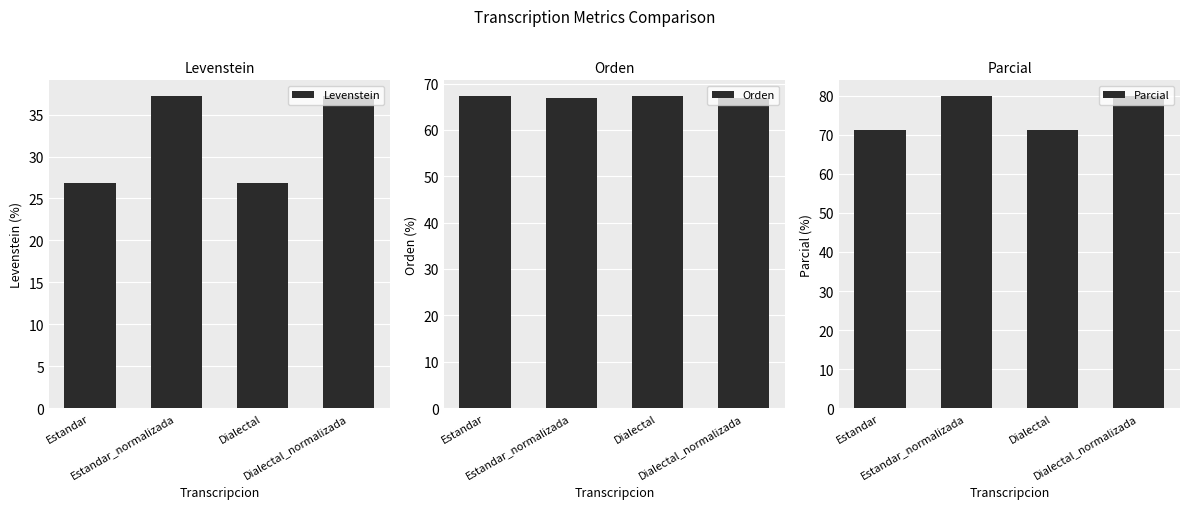

At which label is Levenstein closest to 32?

Estandar